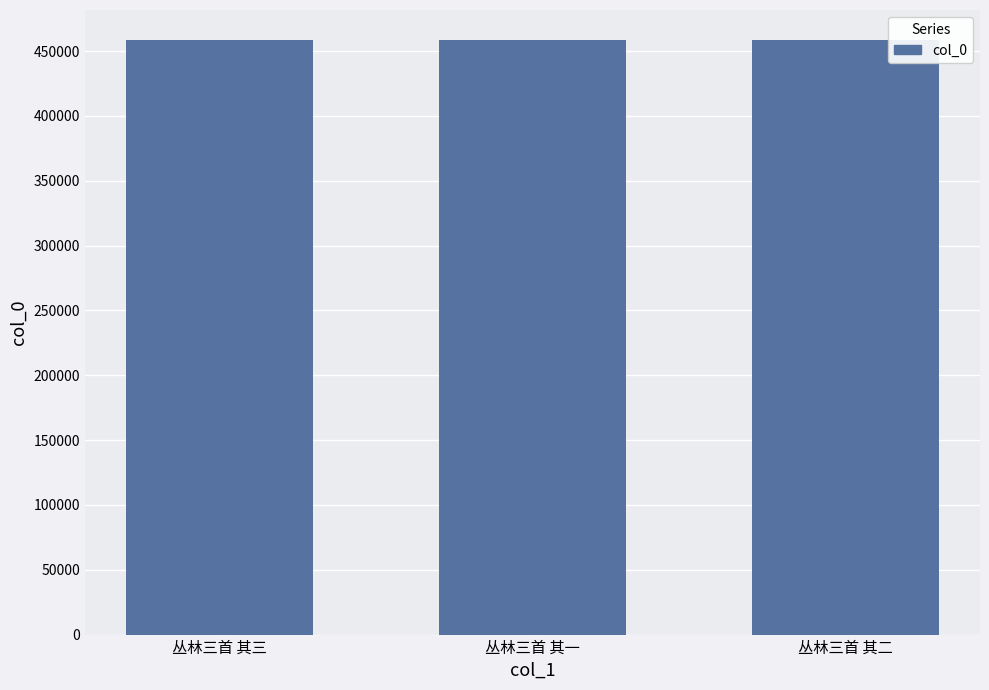

Read the value at 丛林三首 其二.

458781